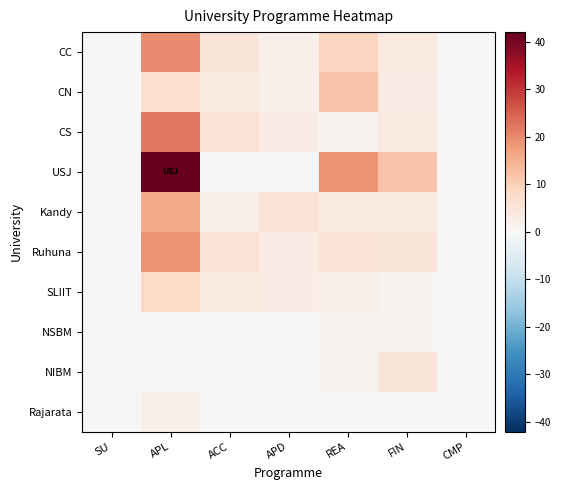

At which category is the sum across all series the highest?

APL